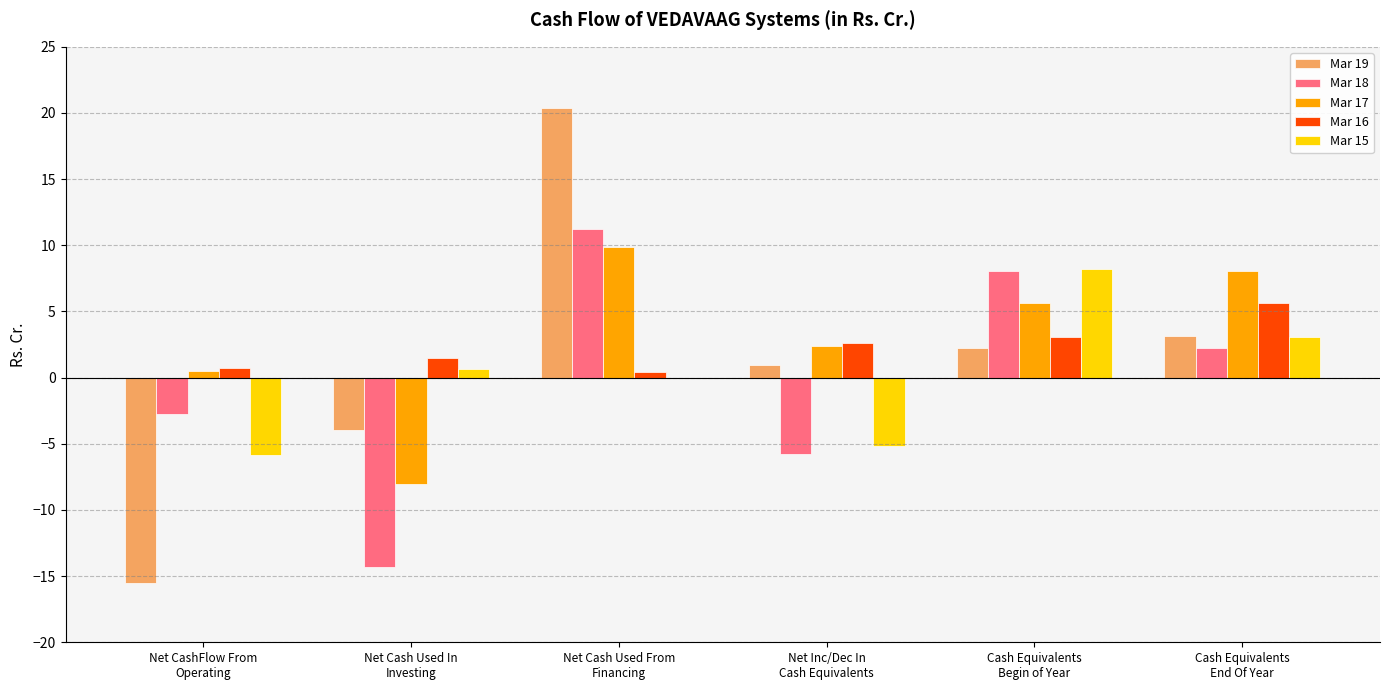

What is the greatest value displayed?

20.4